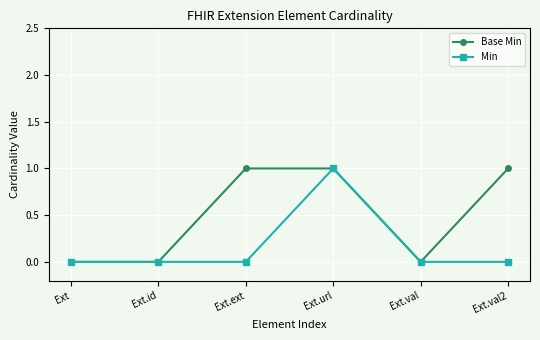

Which series has the largest total across all categories?

Base Min